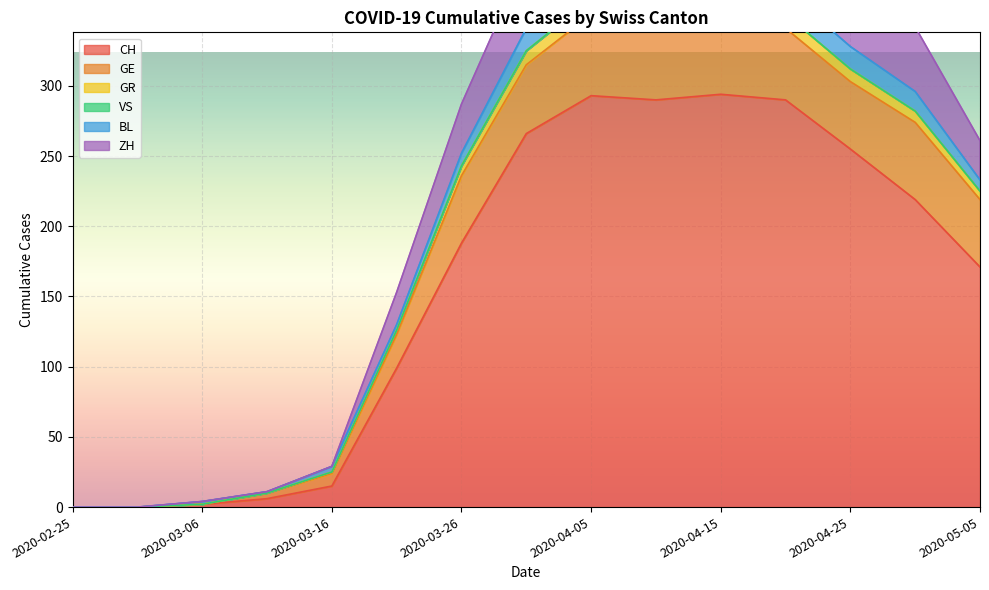

How many values in the ZH series are below 287?

7